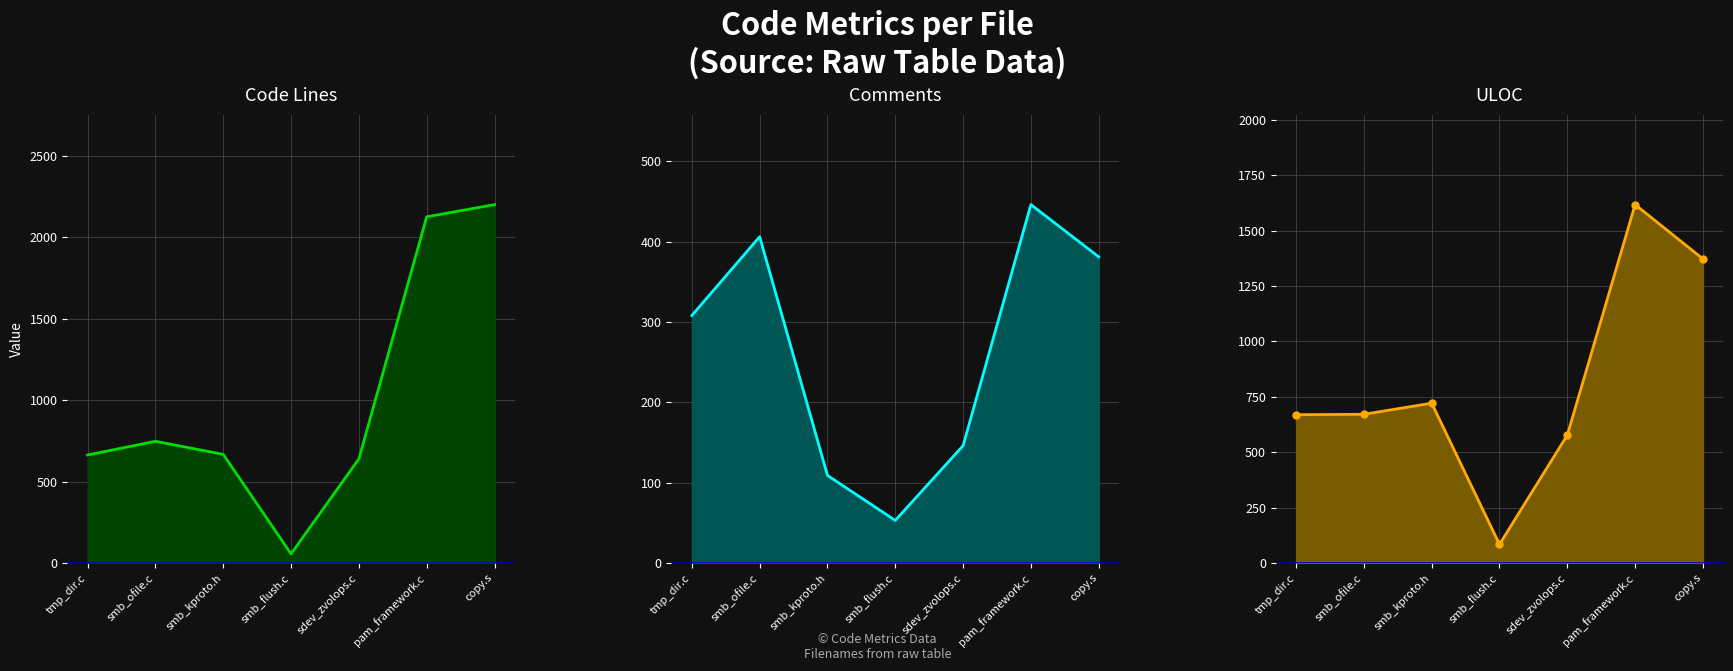

At which category does Code line reach its first local peak?

smb_ofile.c